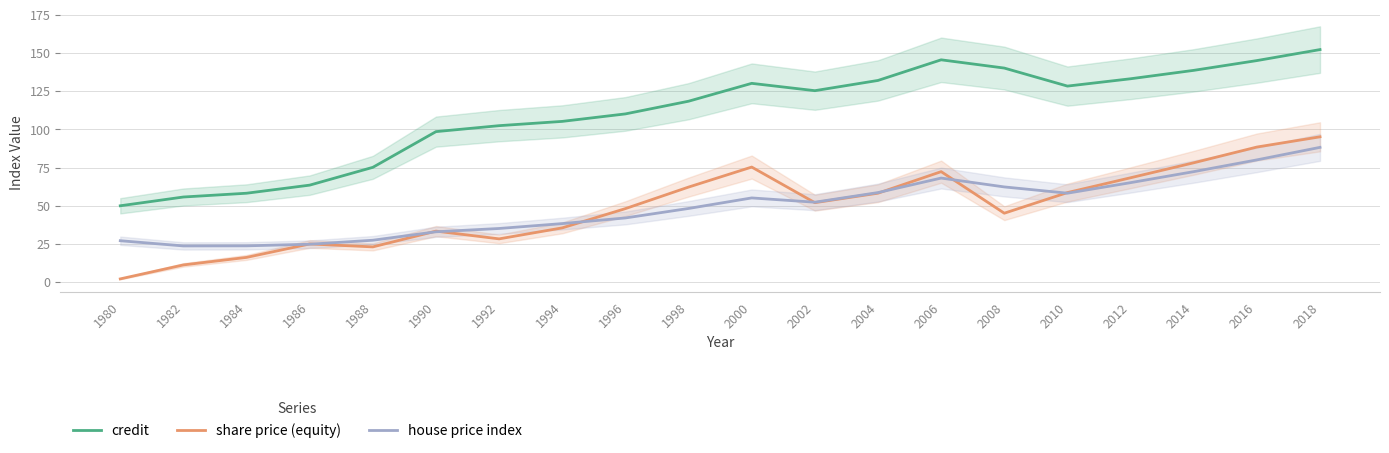

Is the value of house price index at 2006 greater than the value of credit at 2012?

No